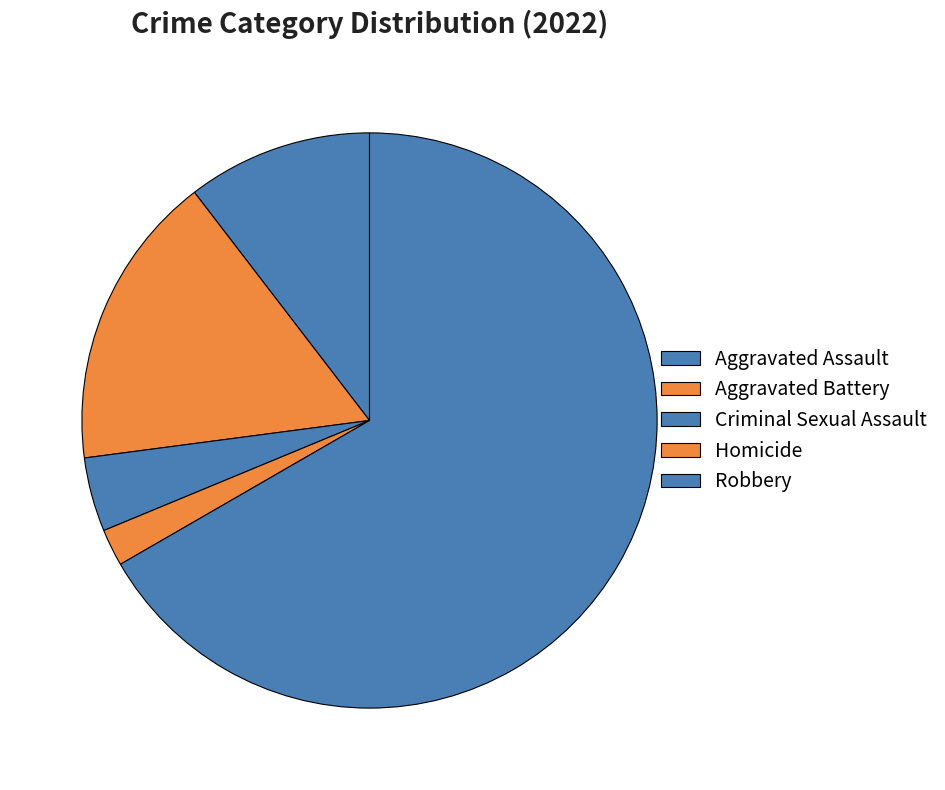

What percentage do Criminal Sexual Assault and Homicide together represent?

6.2%